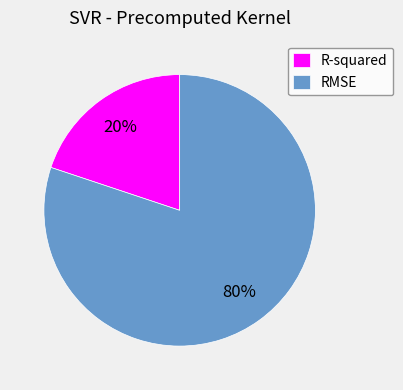

Combined, do RMSE and R-squared account for over 50%?

Yes